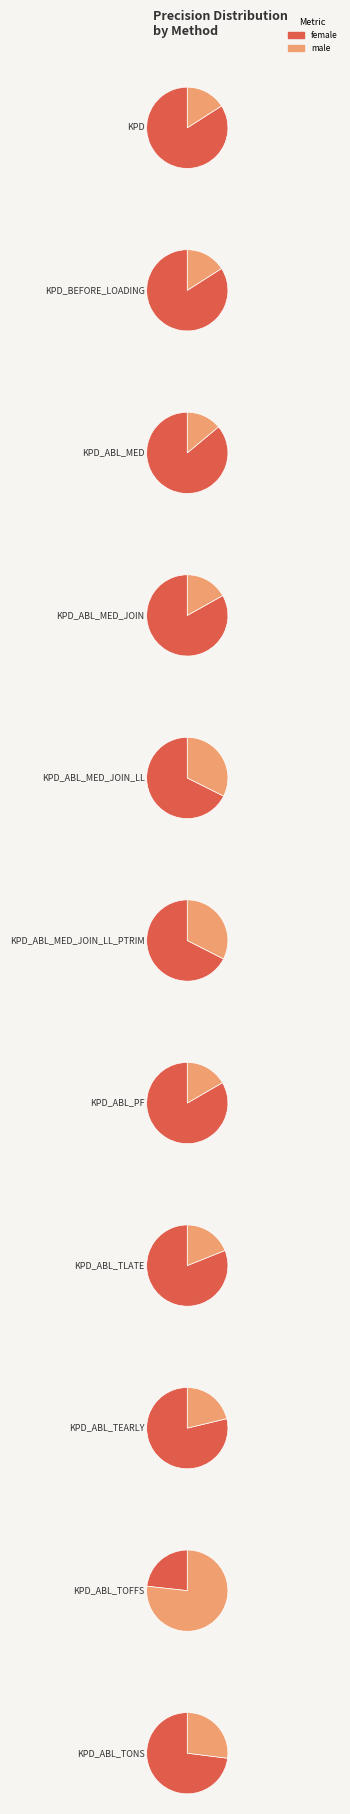

Is it true that KPD_ABL_TLATE is 10% of the pie?

True